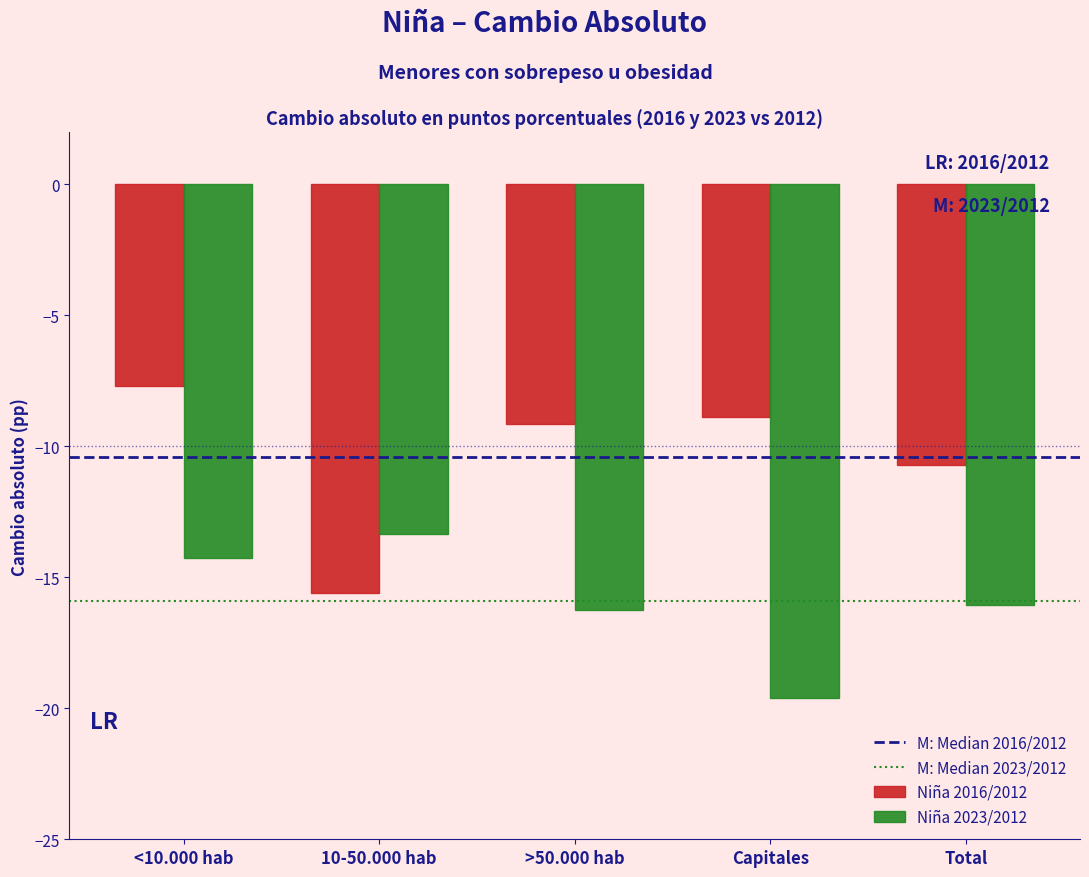

Reading right to left, extract all data points from this chart.

Niña 2016/2012: Total=-10.7	Capitales=-8.9	>50.000 hab=-9.1	10-50.000 hab=-15.6	<10.000 hab=-7.7
Niña 2023/2012: Total=-16.1	Capitales=-19.6	>50.000 hab=-16.3	10-50.000 hab=-13.4	<10.000 hab=-14.3